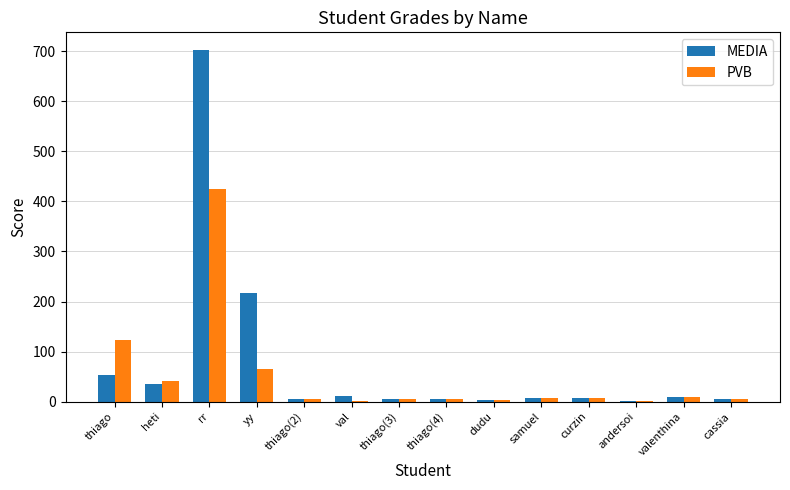

Count the number of data series in this chart.

2